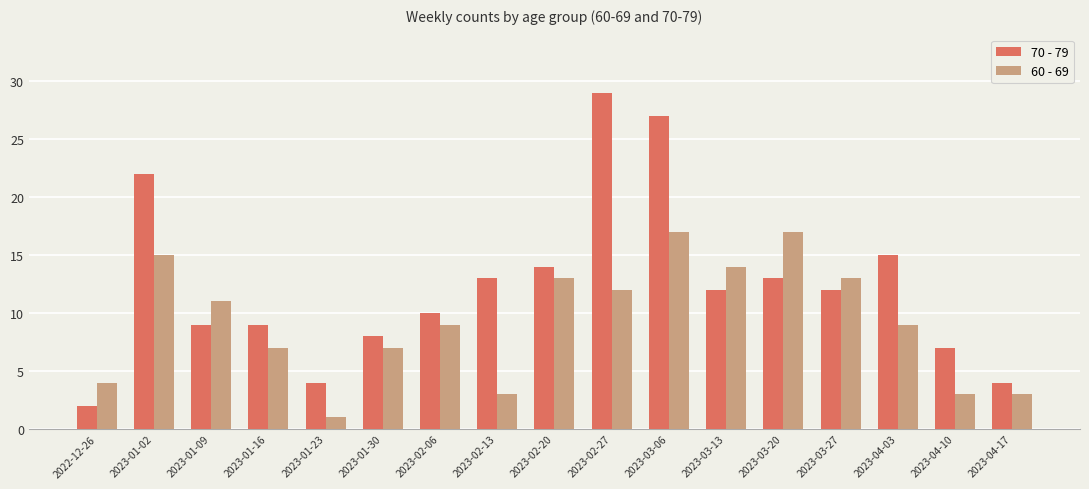

Between 2023-01-02 and 2023-04-10, which series saw the biggest shift?

70 - 79